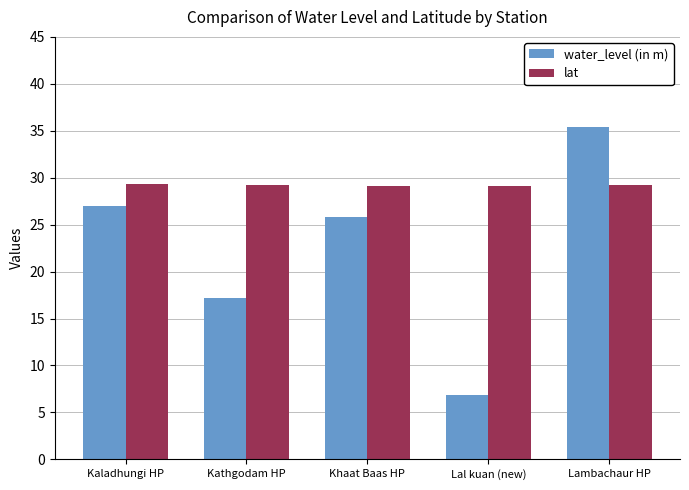

The lat series shows 11.8 at Kathgodam HP. True or false?

False